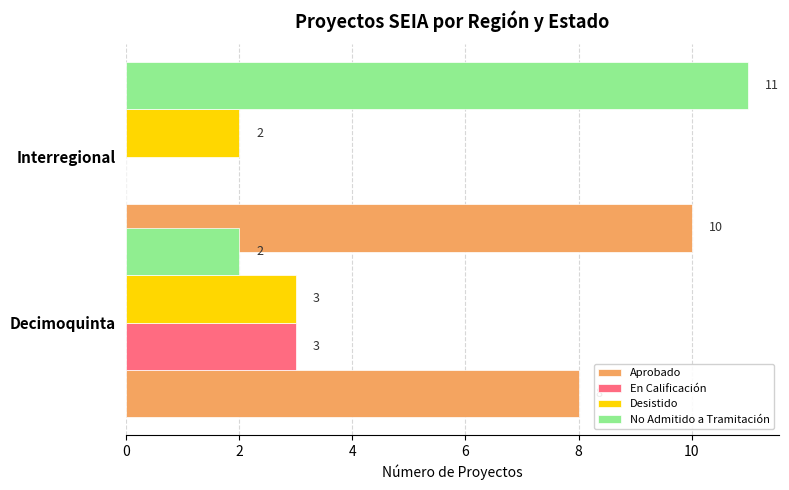

What is the average value of the Desistido series?

2